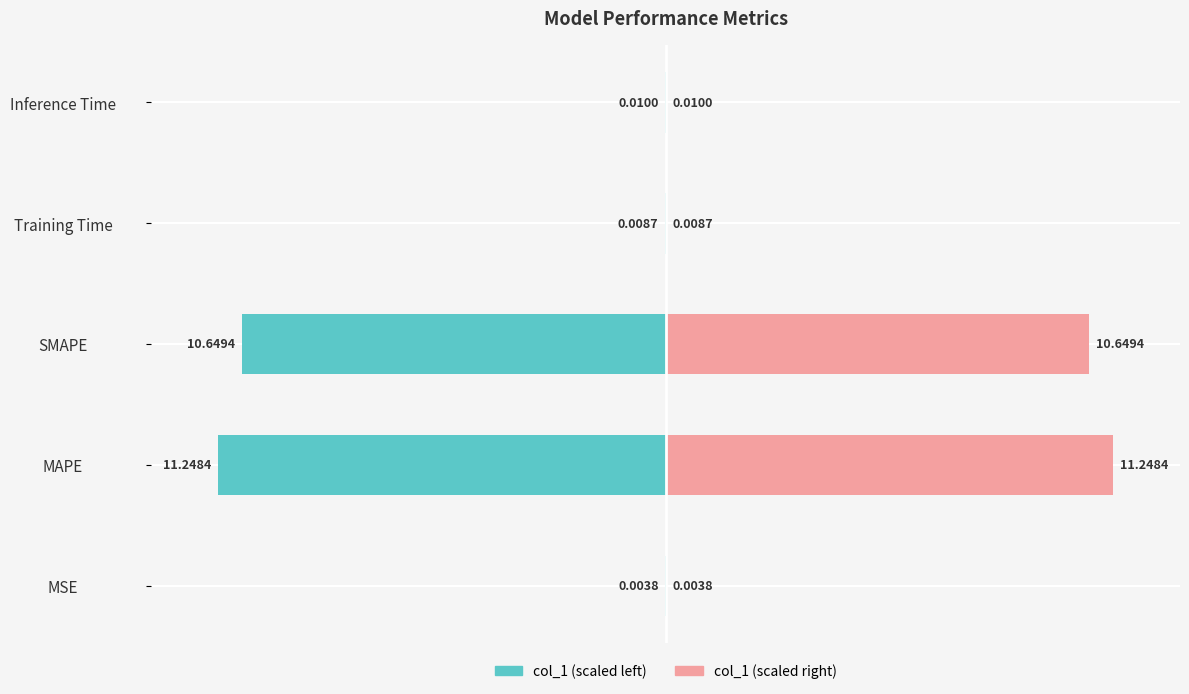

Are the bars horizontal?

Yes